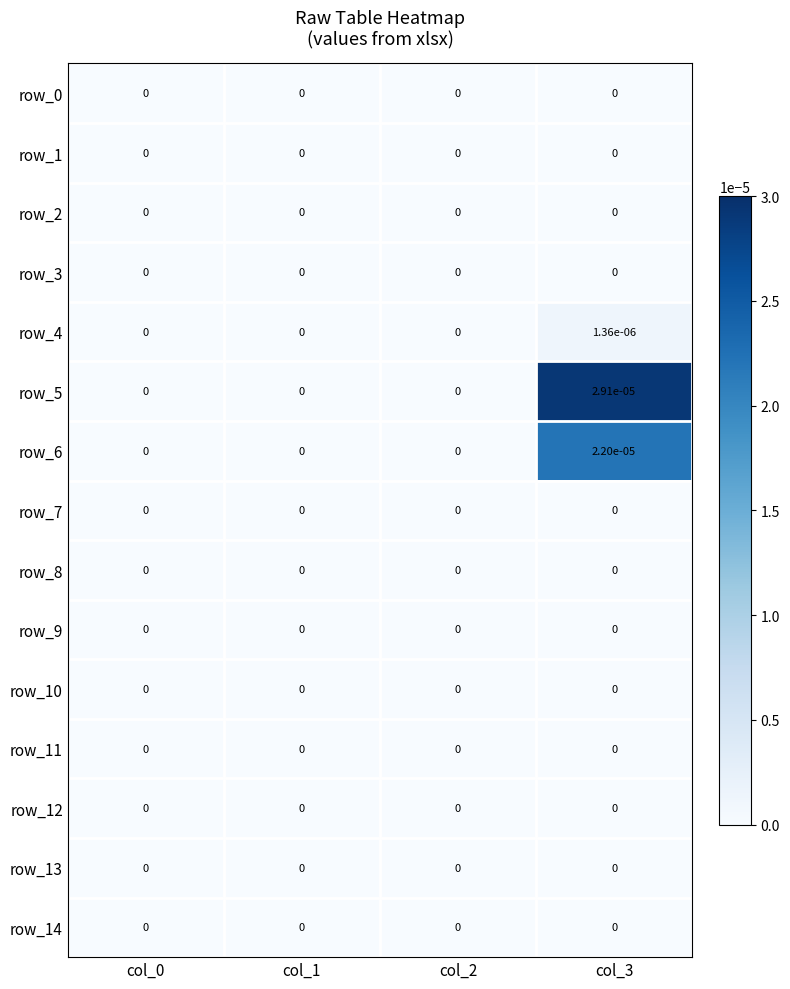

Is it true that row_1 equals 0.0 at col_0?

True